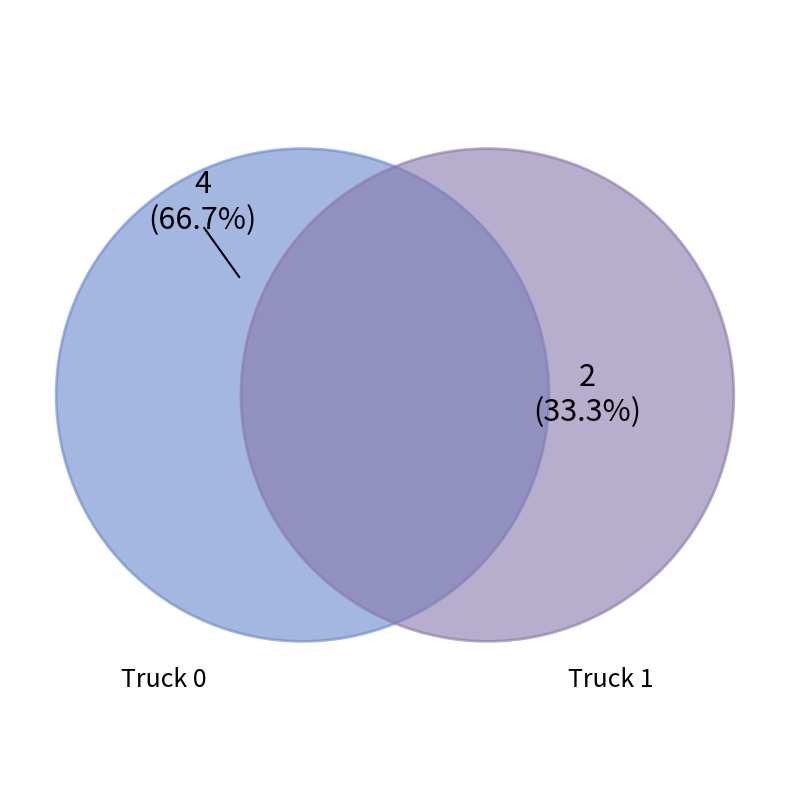

What percentage is the Truck 0 slice, to the nearest percent?

67%